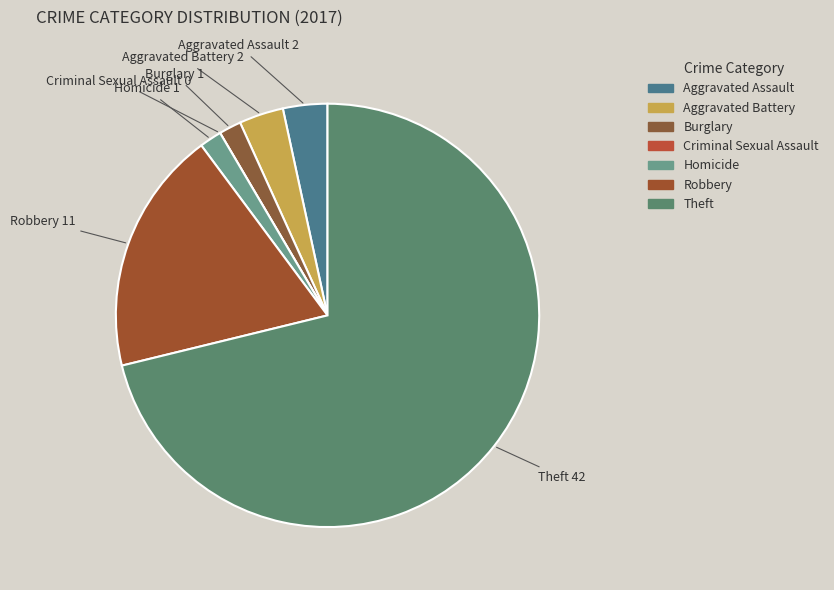

True or false: Robbery accounts for 19% of the total.

True